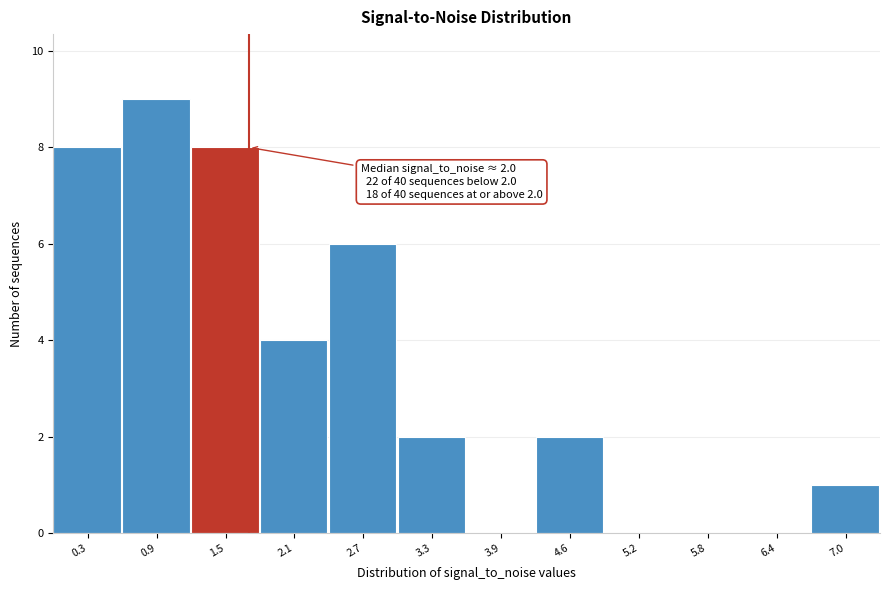

Reading left to right, what are all the values shown in this chart?

0.3=8	0.9=9	1.5=8	2.1=4	2.7=6	3.3=2	3.9=0	4.6=2	5.2=0	5.8=0	6.4=0	7.0=1